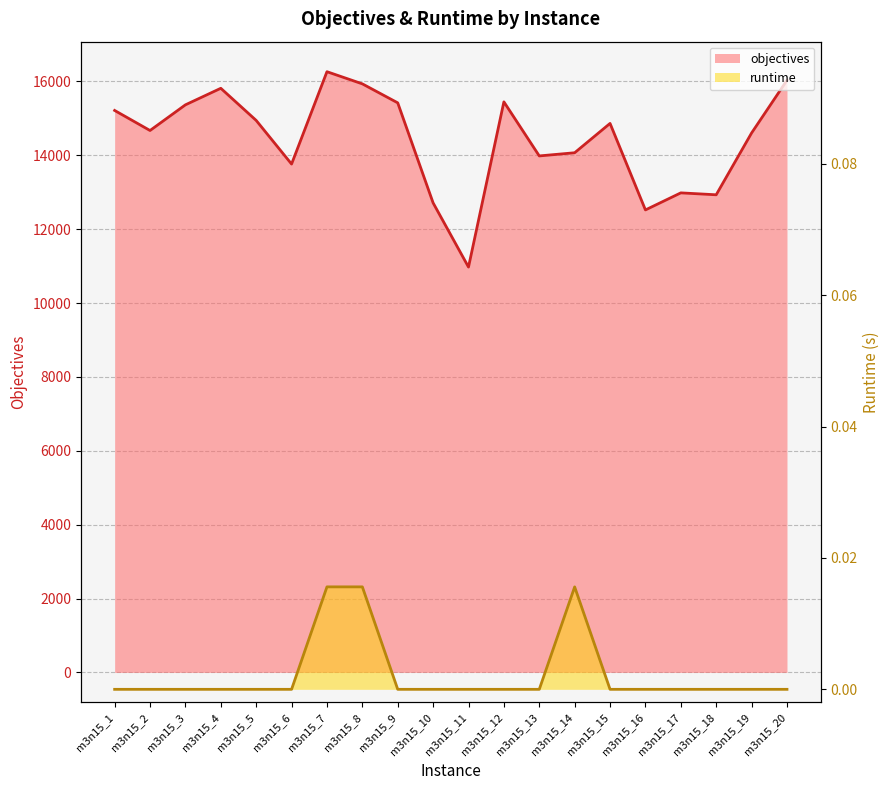

How many lines are shown in the chart?

2